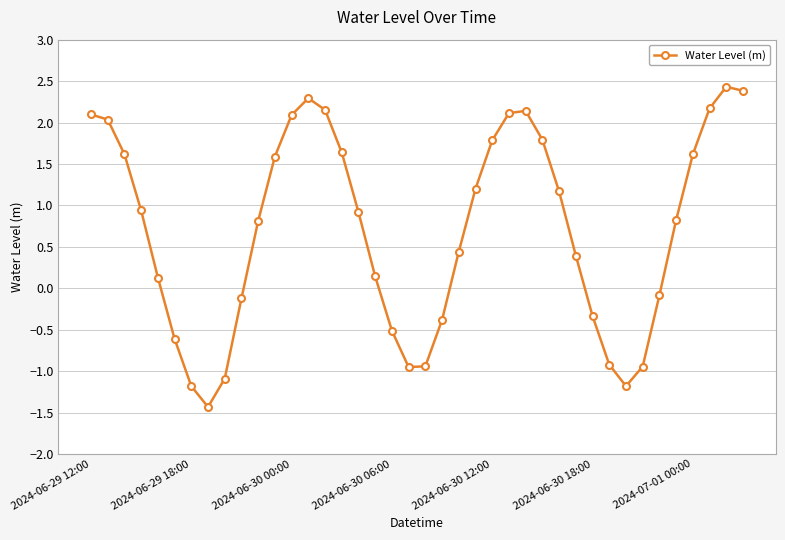

How many lines are shown in the chart?

1